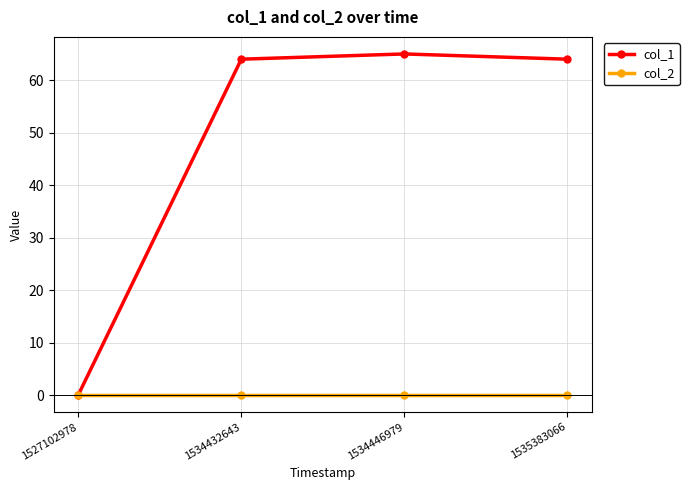

Which series changed the most between 1527102978 and 1535383066?

col_1